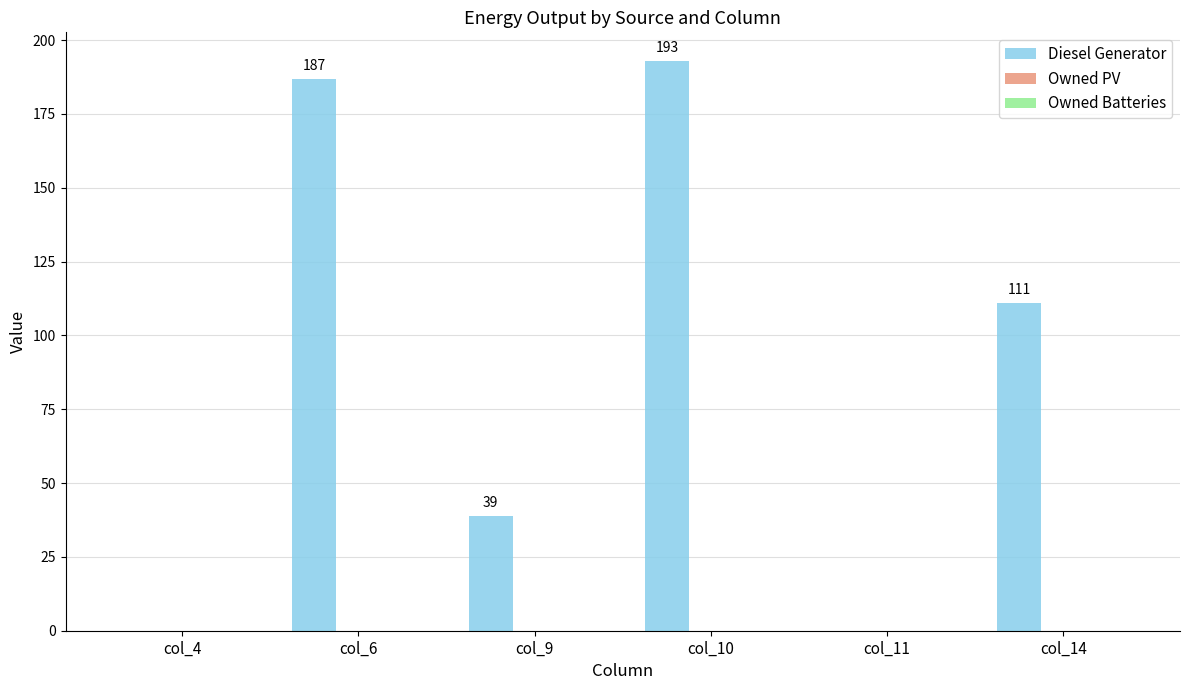

Reading left to right, list all the values displayed in this chart.

col_4=0	col_6=187	col_9=39	col_10=193	col_11=0	col_14=111